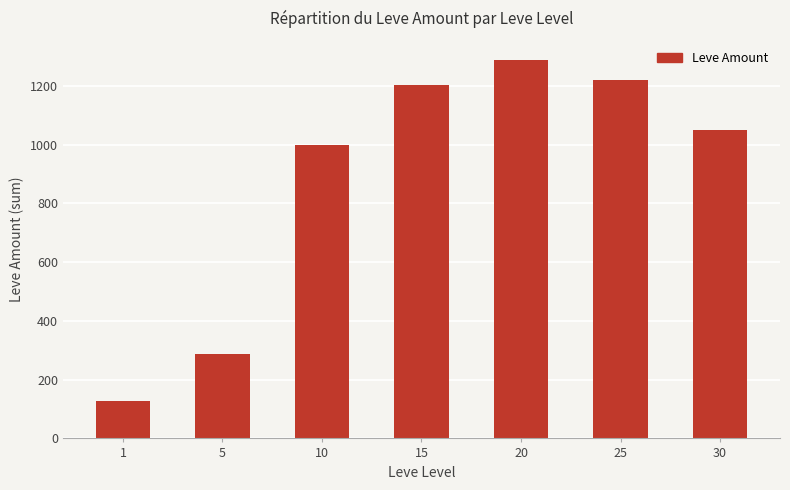

List the labels in order of value, largest first.

20, 25, 15, 30, 10, 5, 1